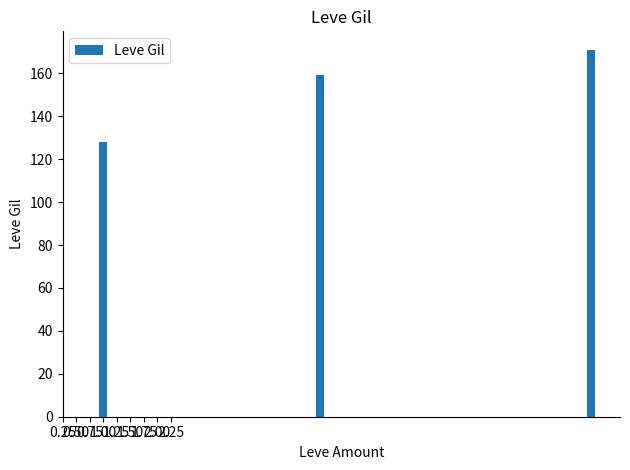

What is the average value?

153